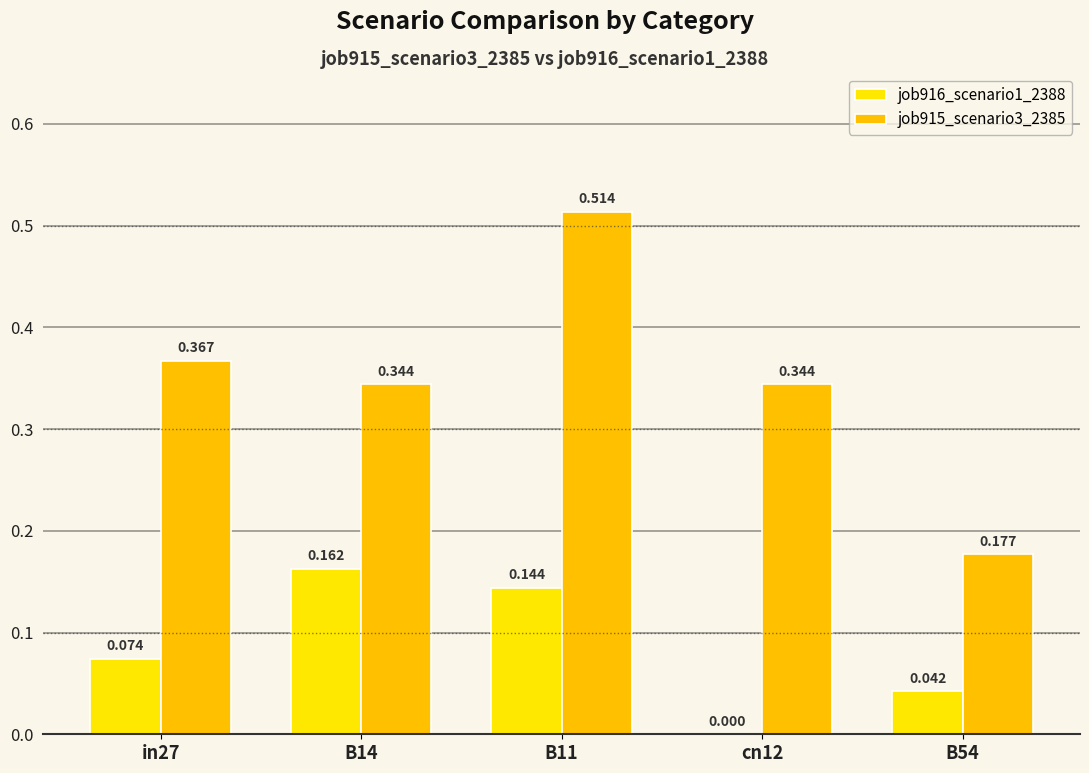

Is the value of job915_scenario3_2385 at B14 greater than the value of job916_scenario1_2388 at B14?

Yes